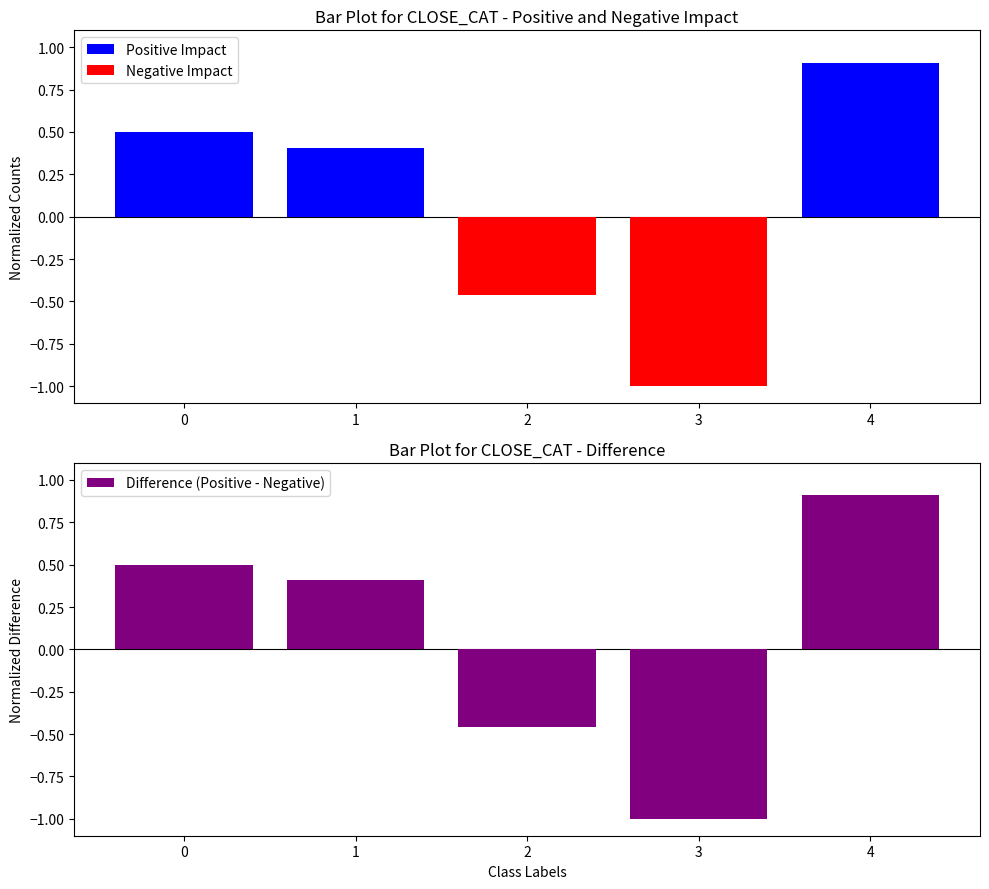

The Negative Impact series shows -0.5 at 2. True or false?

True